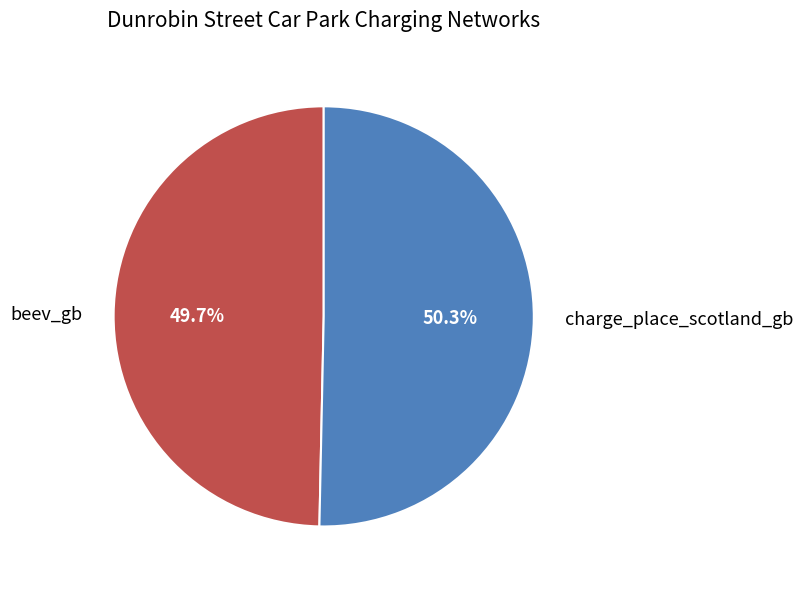

To the nearest percent, what is the difference between the charge_place_scotland_gb and beev_gb slice percentages?

1%